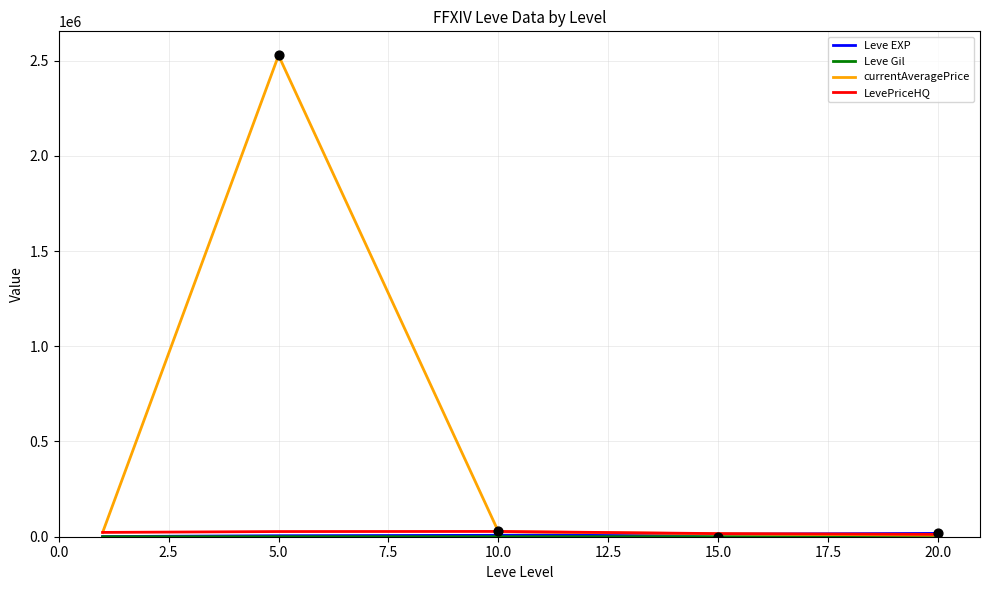

Which series has the largest total across all categories?

currentAveragePrice